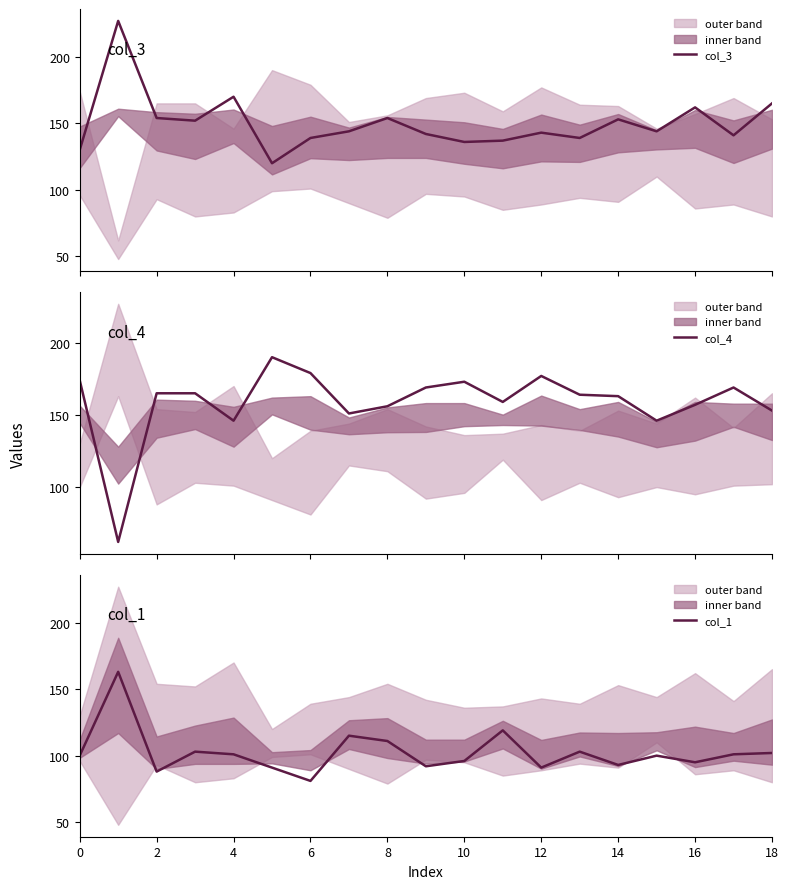

What is the maximum value for col_1?

163